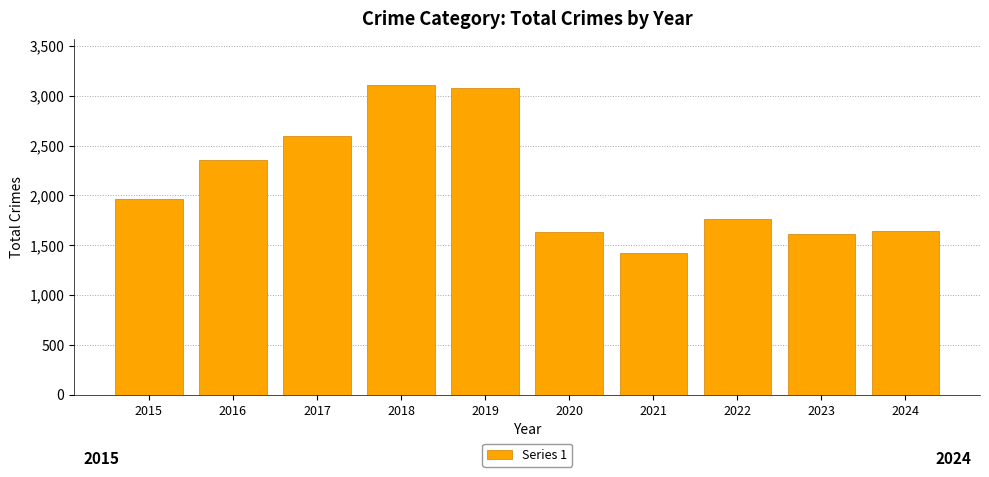

What is the difference between the second highest and second lowest values?

1468